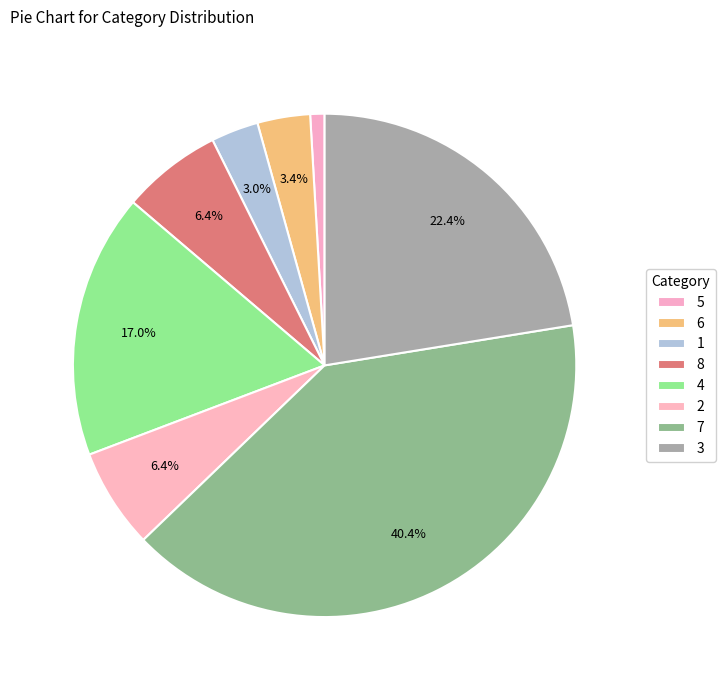

Combined, do 8 and 3 account for over 50%?

No